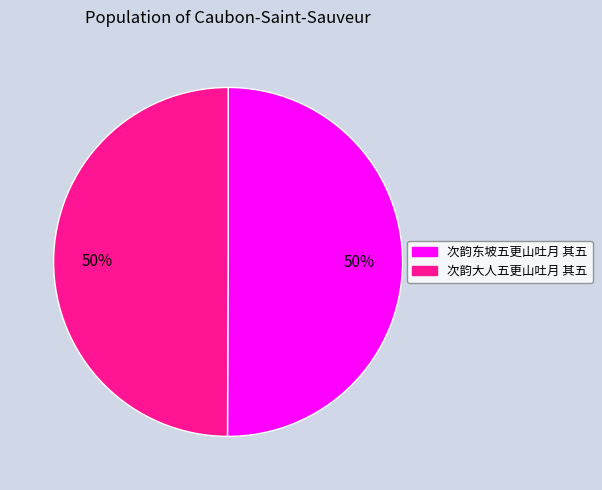

To the nearest percent, what portion does 次韵东坡五更山吐月 其五 represent?

50%